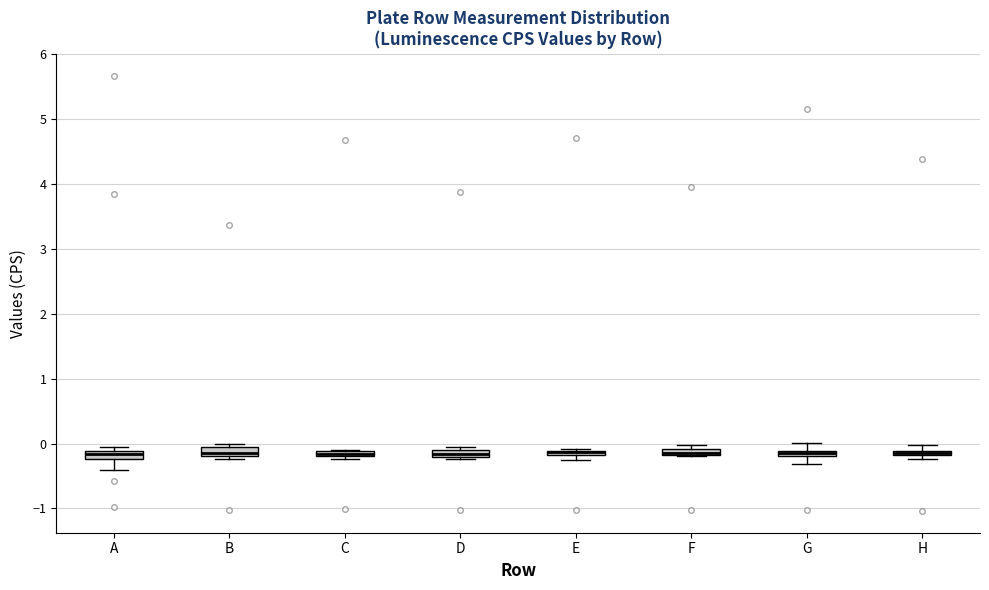

Where is the upper edge of the box for H on the y-axis? The values are not printed on the chart, so give them approximately, as read against the axis.

-0.1